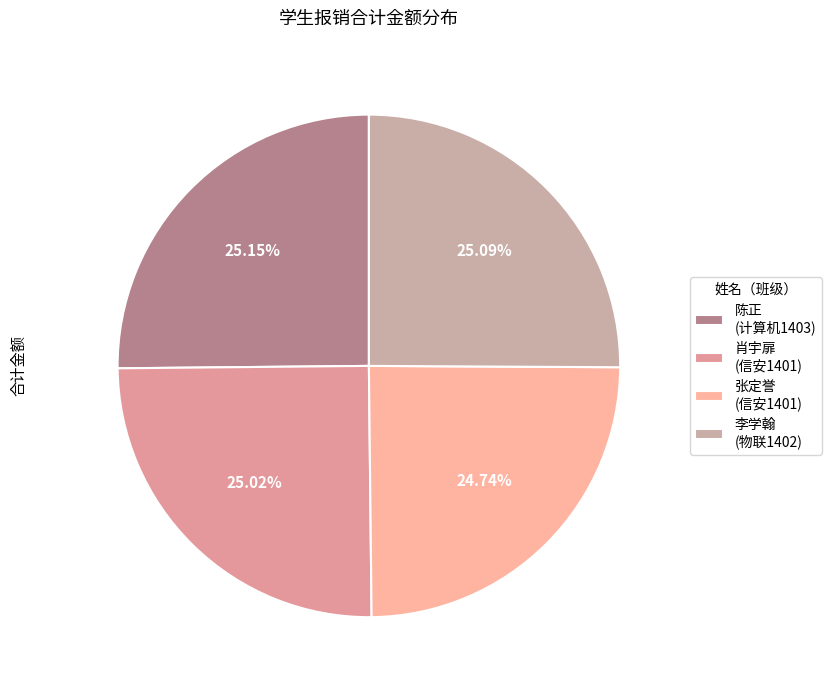

What is the total percentage of 张定誉 (信安1401) and 肖宇扉 (信安1401)?

49.8%